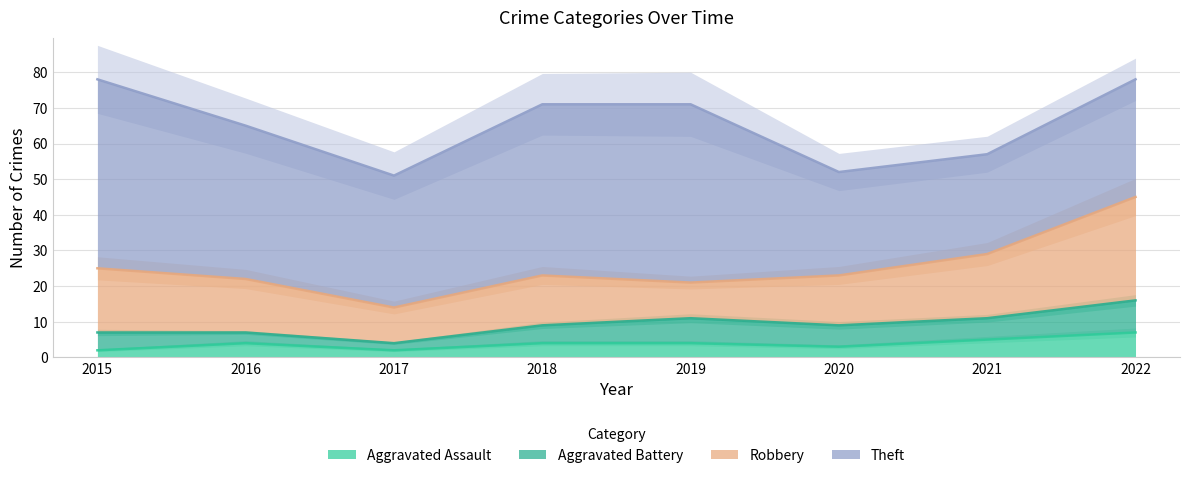

The Robbery series shows 14 at 2020. True or false?

True